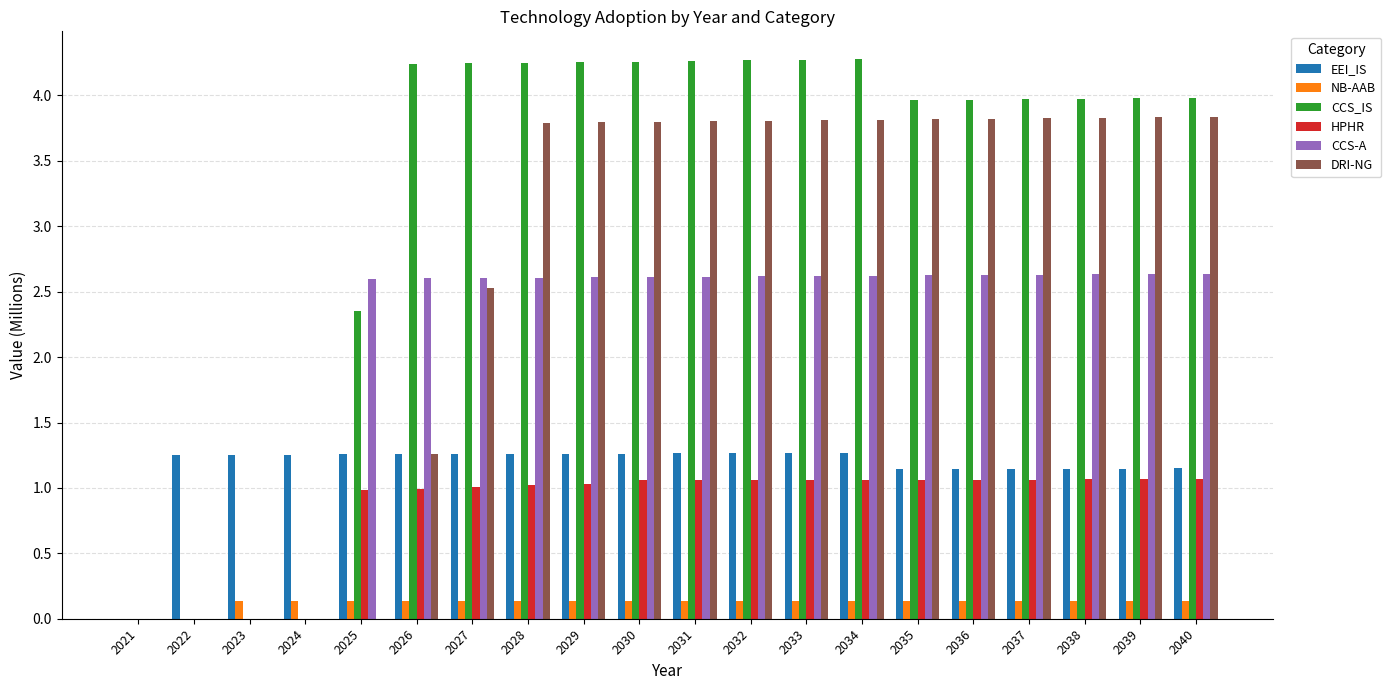

Are the bars grouped side by side (vs. stacked)?

Yes